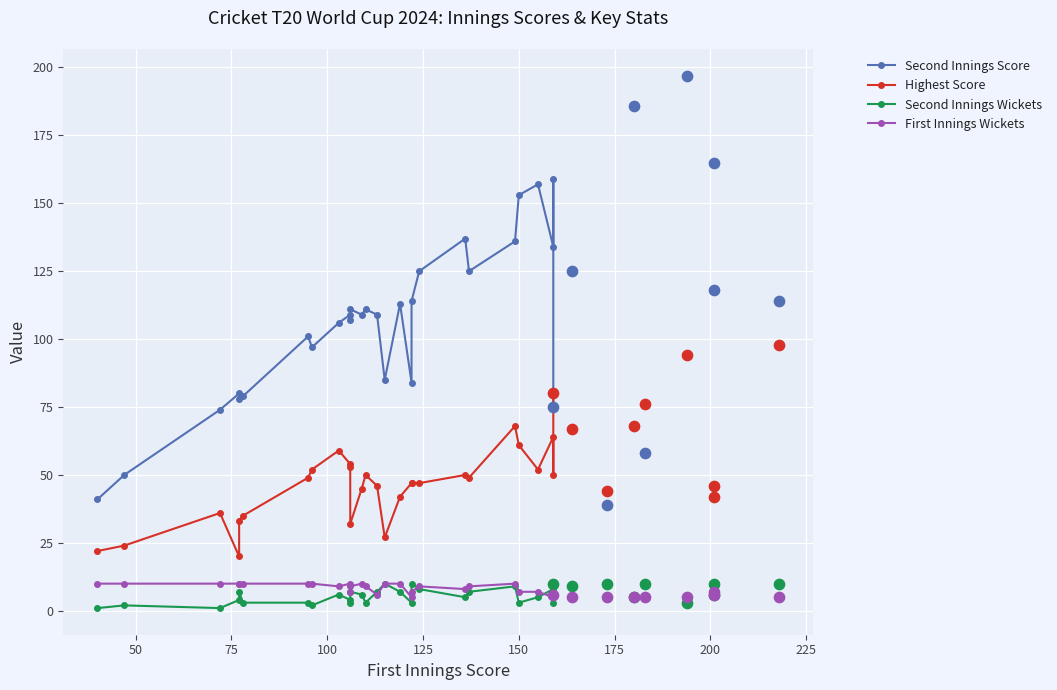

Which series reaches the minimum Y coordinate?

Second Innings Wickets